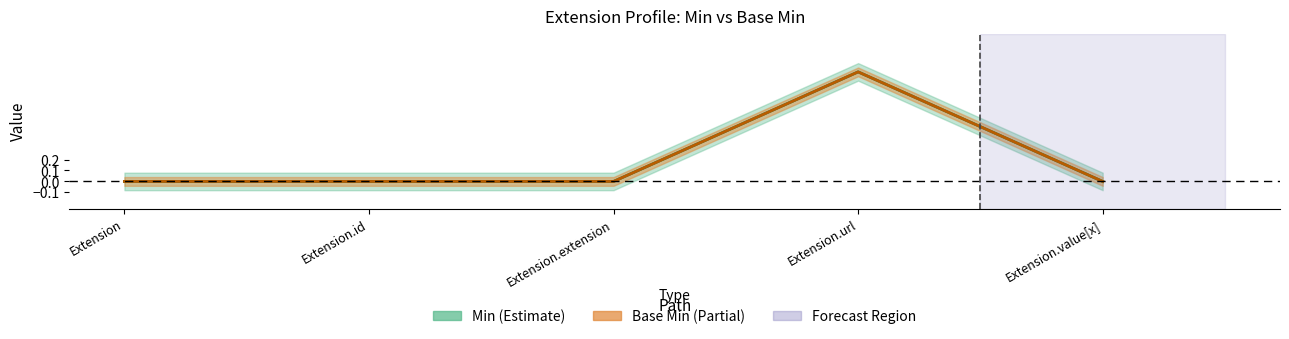

What is the total value across all series at Extension.url?

2